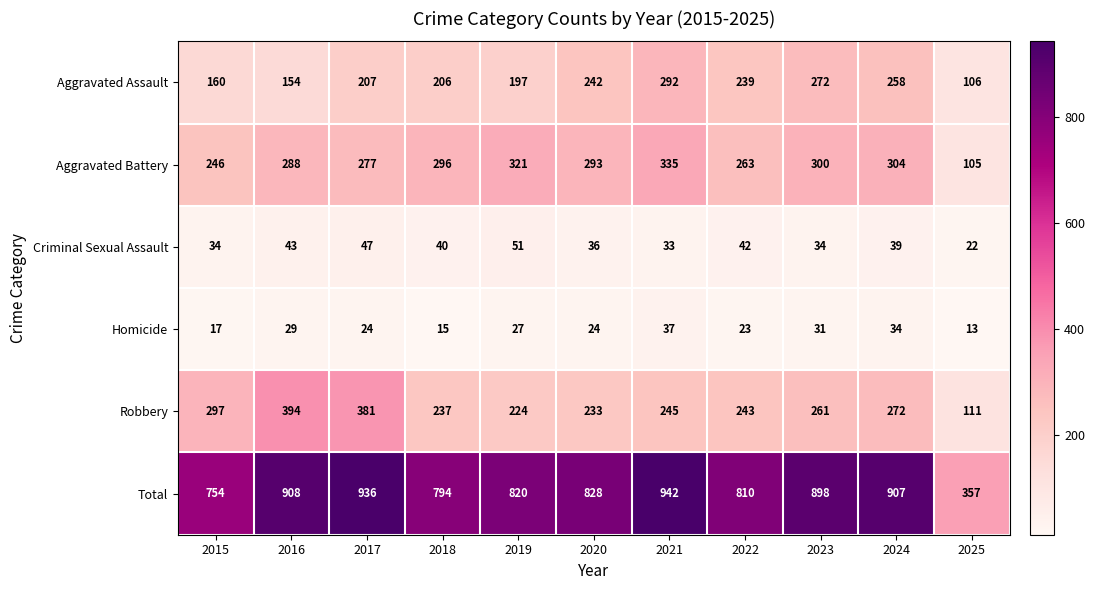

What is the difference between the maximum and minimum values in the Homicide series?

24